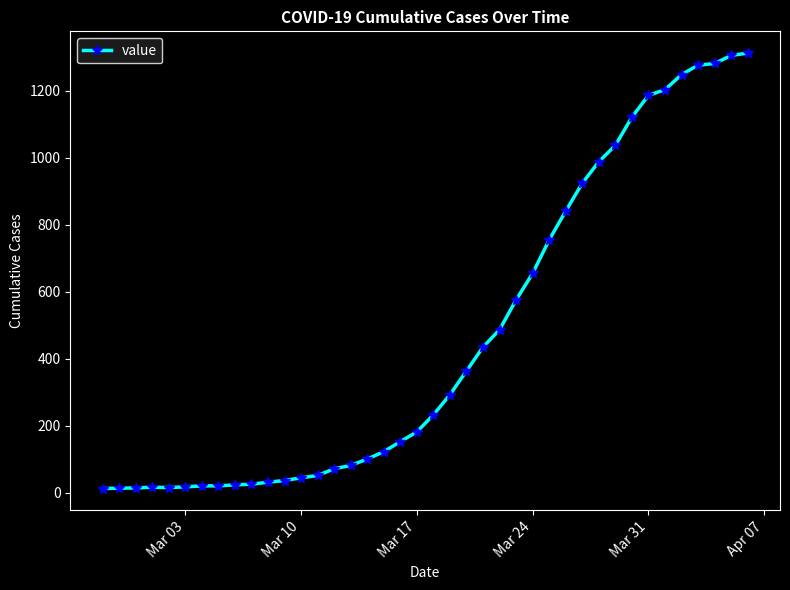

What is the average value?

465